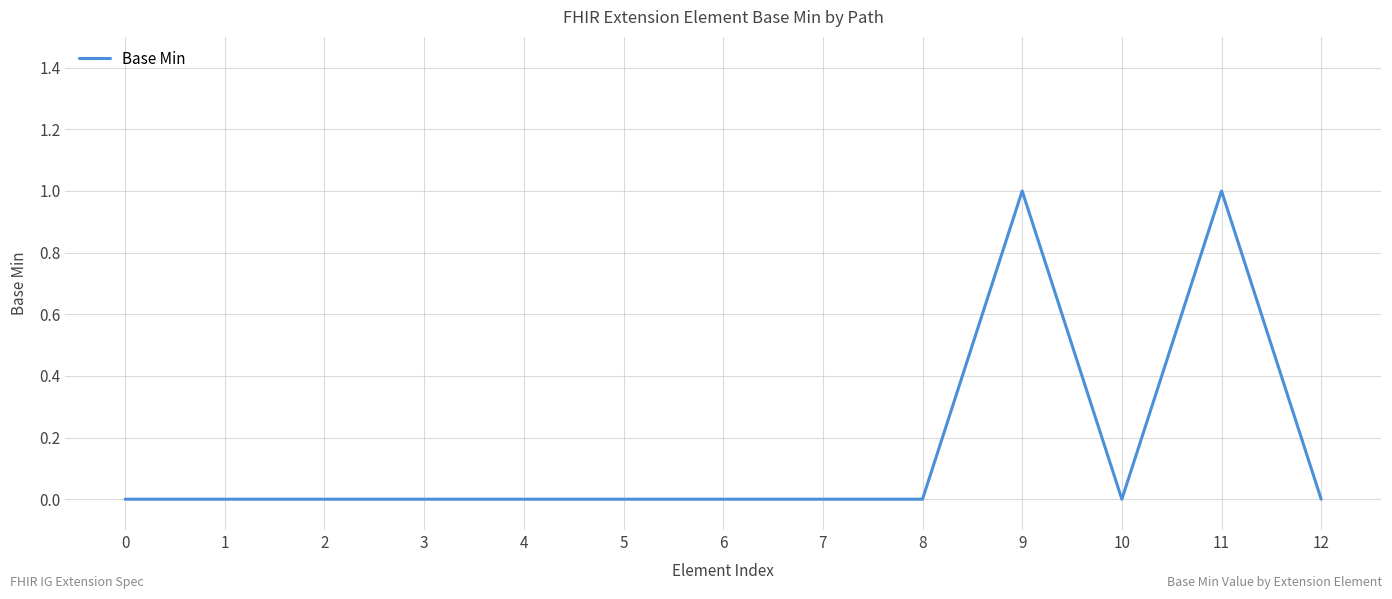

What is the change in value from 5 to 11?

+1